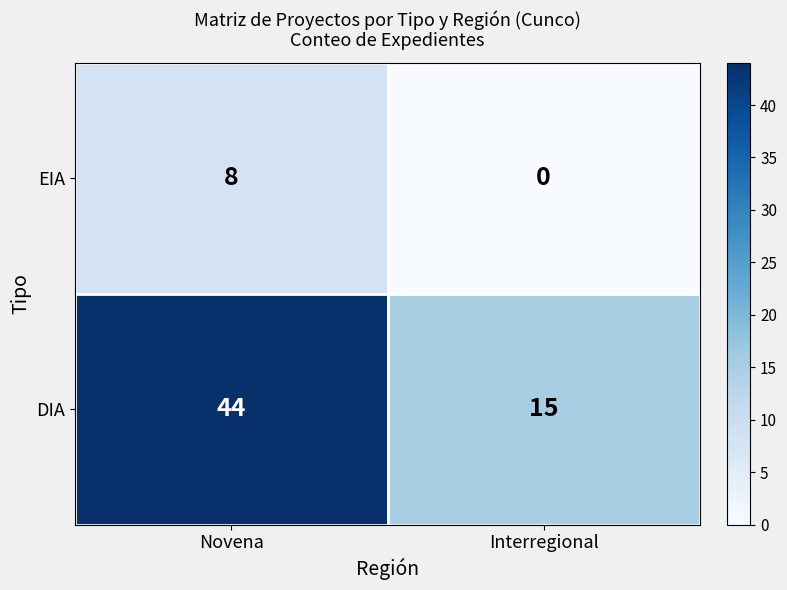

The DIA series shows 9 at Interregional. True or false?

False